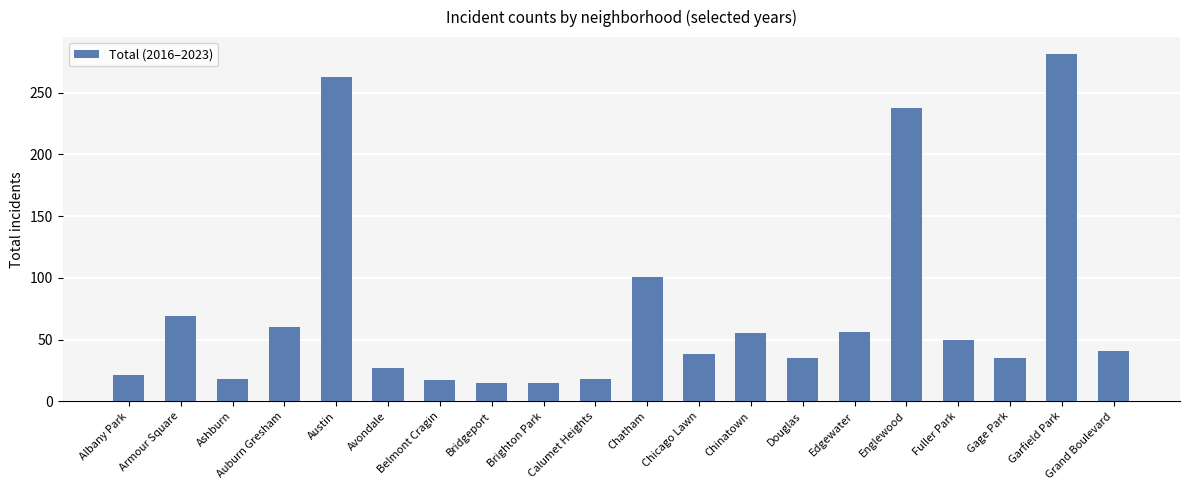

What is the difference between the maximum and second lowest values?

266